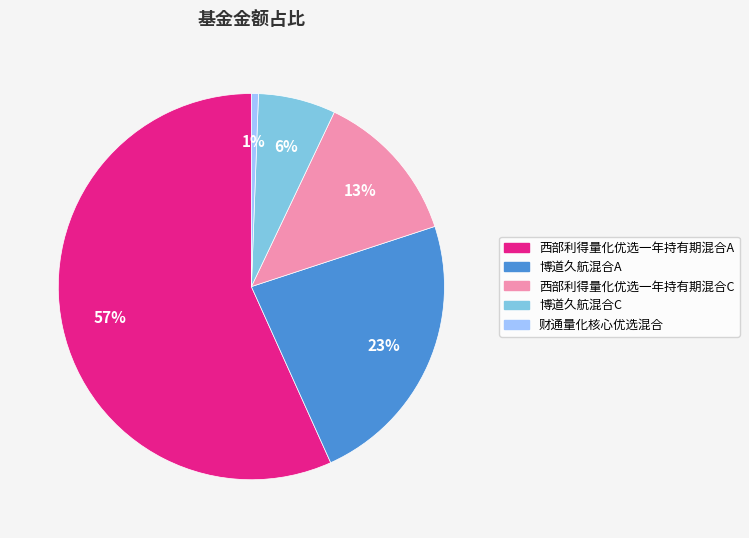

Is the sum of 西部利得量化优选一年持有期混合C and 博道久航混合C greater than half?

No